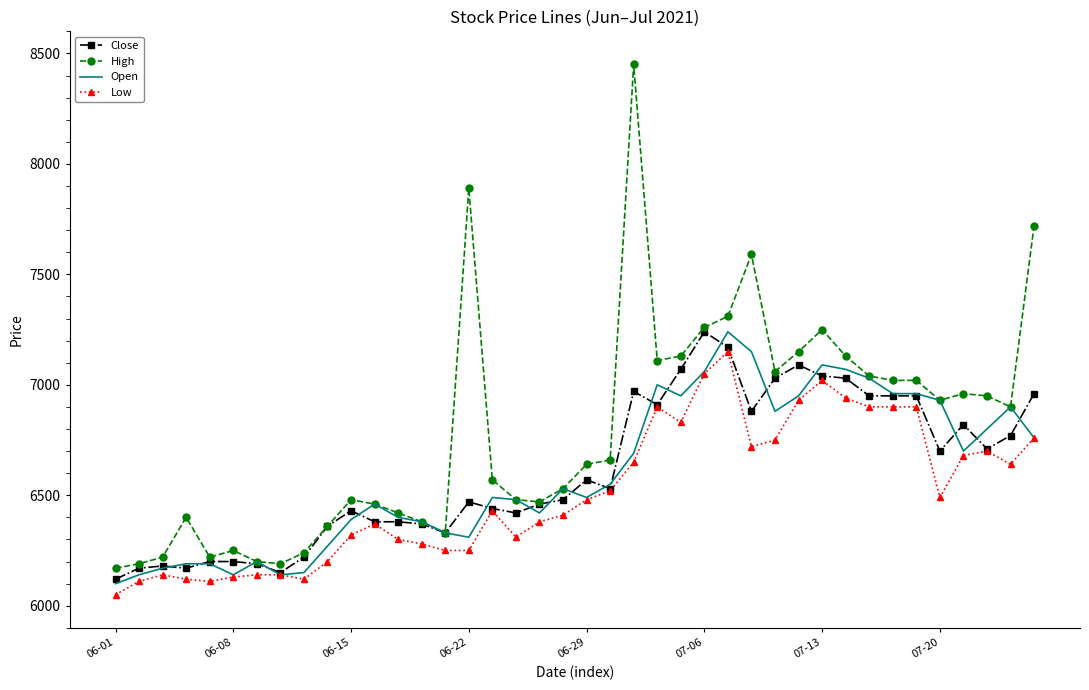

Which series has the widest spread of values?

High